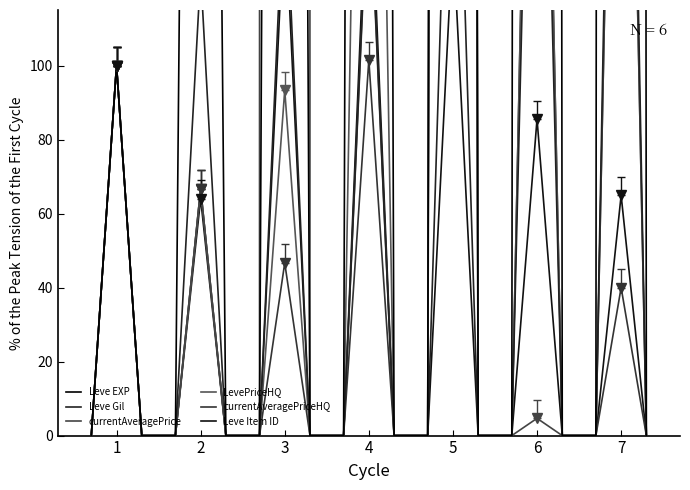

True or false: currentAveragePriceHQ and Leve Gil intersect in this chart.

False